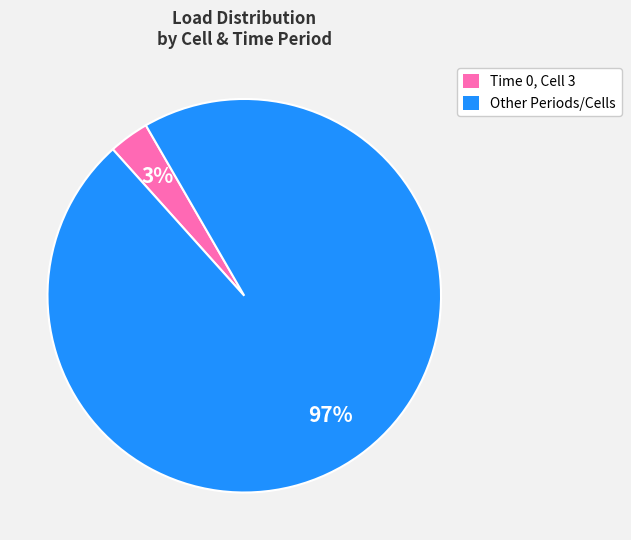

Is there any slice that represents more than half of the pie?

Yes